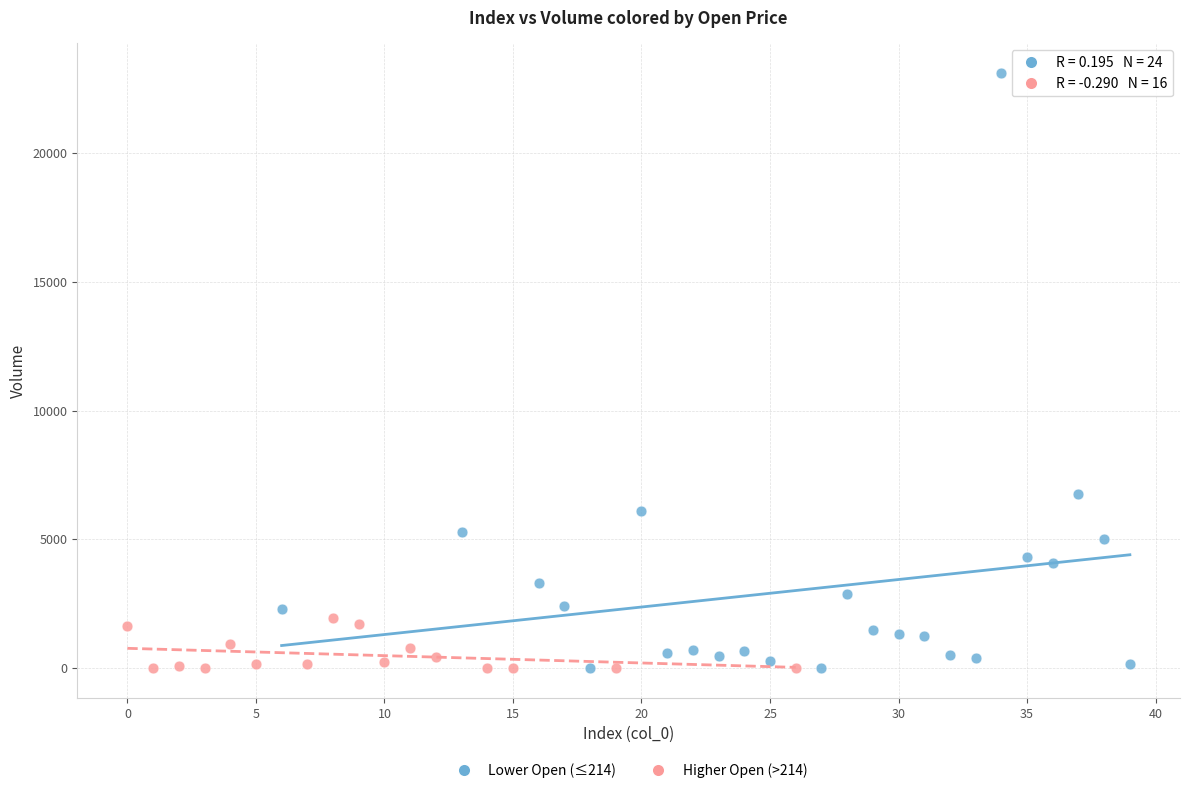

Which series reaches the maximum Y coordinate?

Lower Open (≤214)